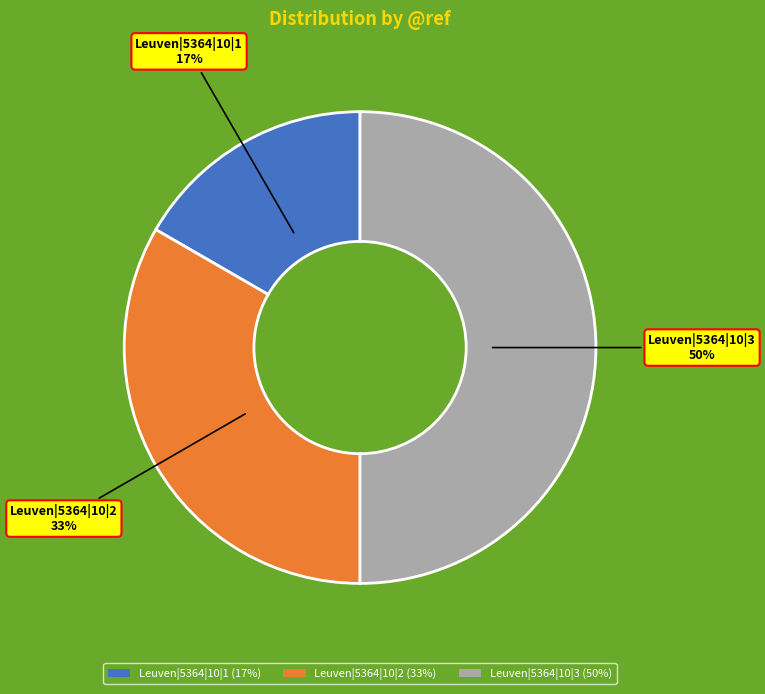

Which slice is the smallest?

Leuven|5364|10|1